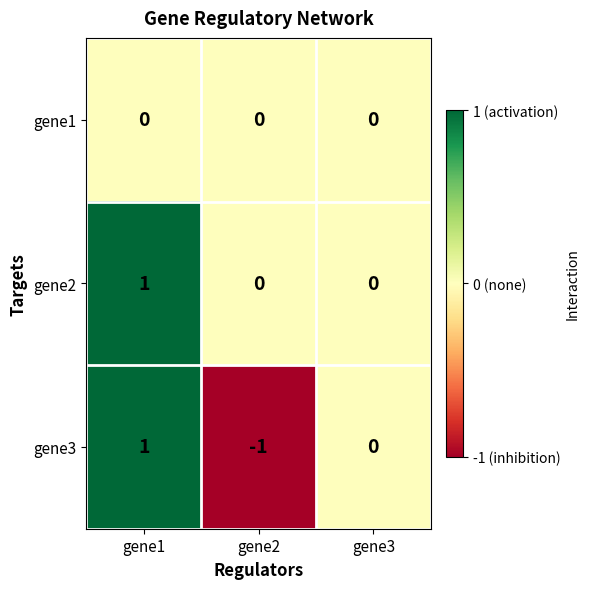

How many negative values does the gene3 series have?

1